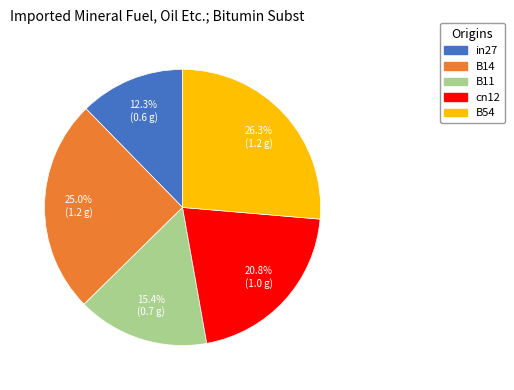

Rank the categories by value from lowest to highest.

in27, B11, cn12, B14, B54